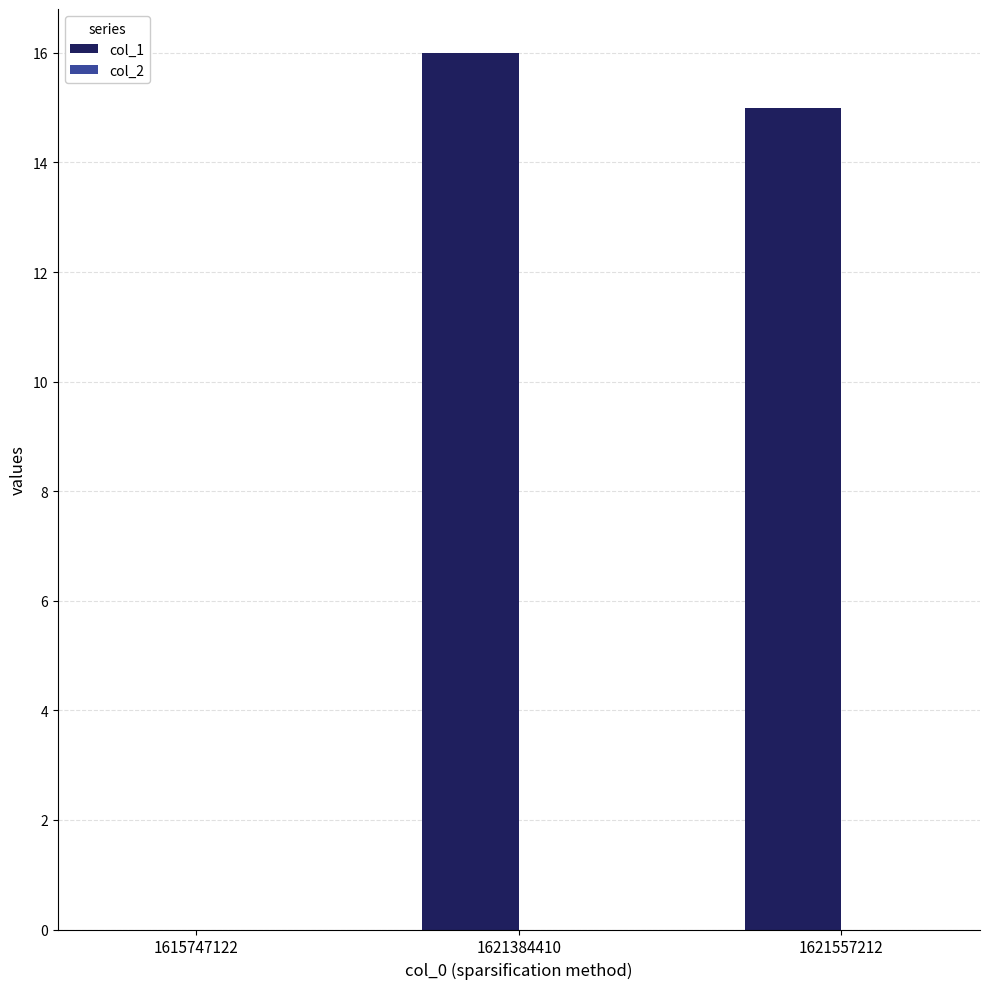

The value at 1615747122 is 0. True or false?

True